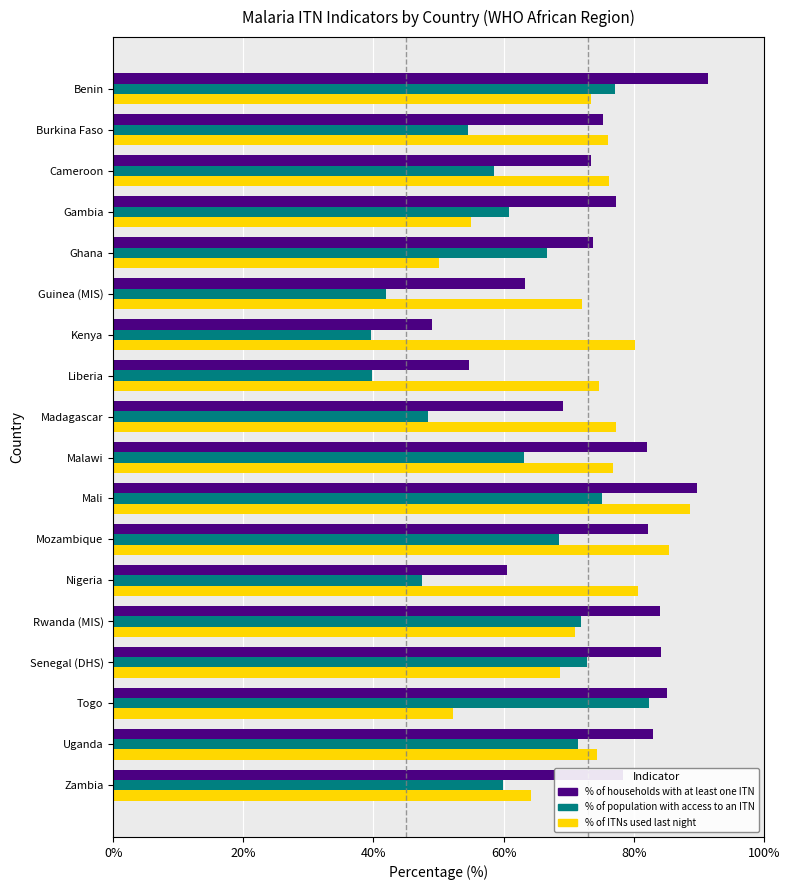

Rank the series by their average value, from highest to lowest.

% of households with at least one ITN, % of ITNs used last night, % of population with access to an ITN